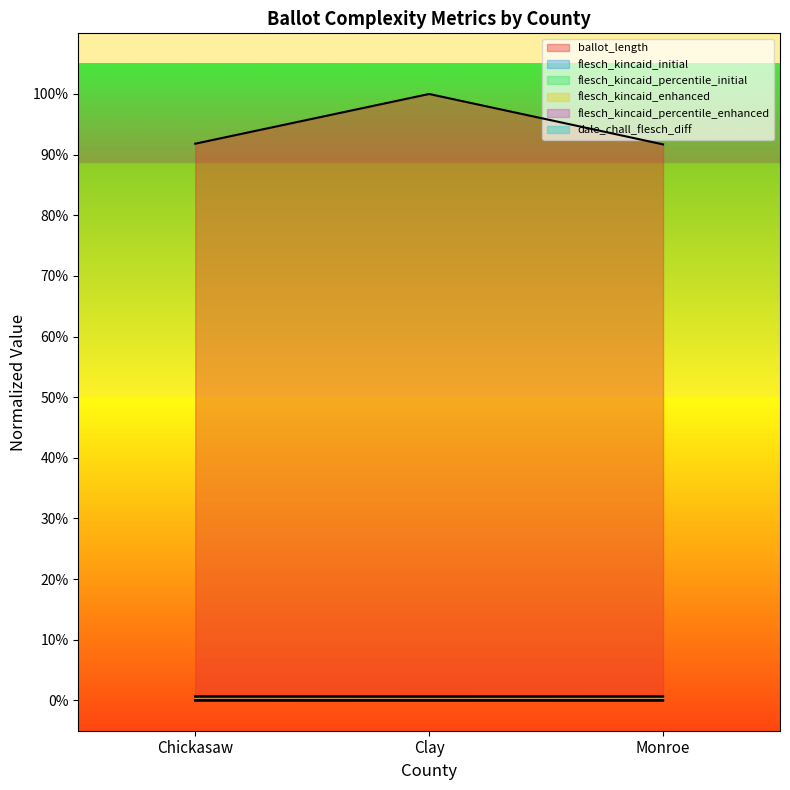

At Clay, list the series in order from largest to smallest.

ballot_length, flesch_kincaid_initial, flesch_kincaid_enhanced, flesch_kincaid_percentile_enhanced, dale_chall_flesch_diff, flesch_kincaid_percentile_initial